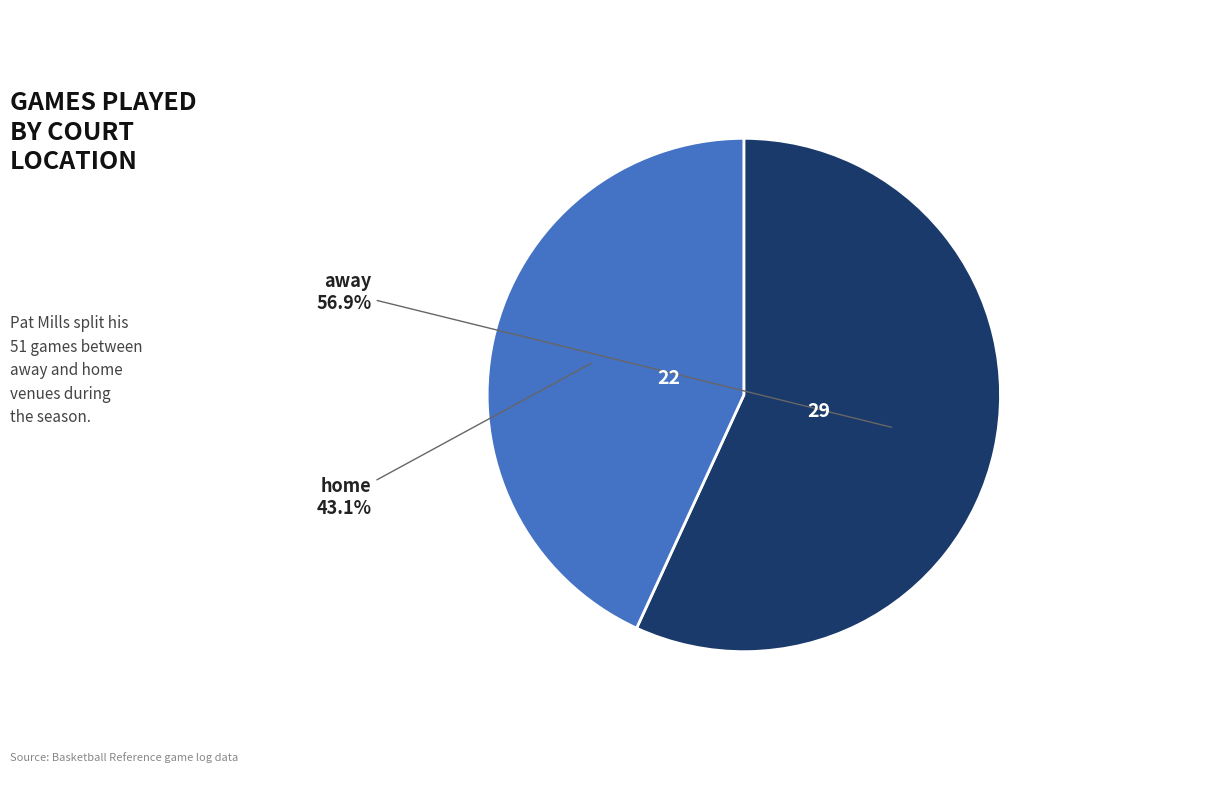

To the nearest percent, what is the average slice percentage?

50%